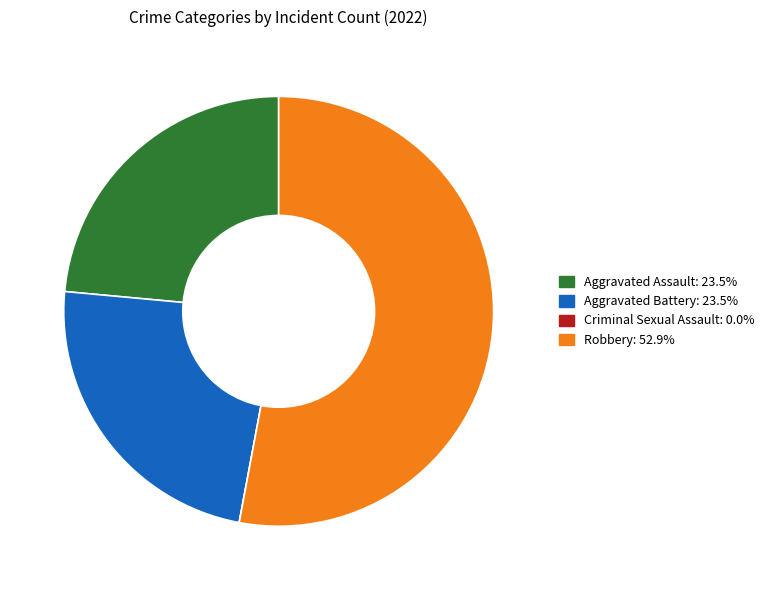

Is Robbery the majority of the pie?

Yes